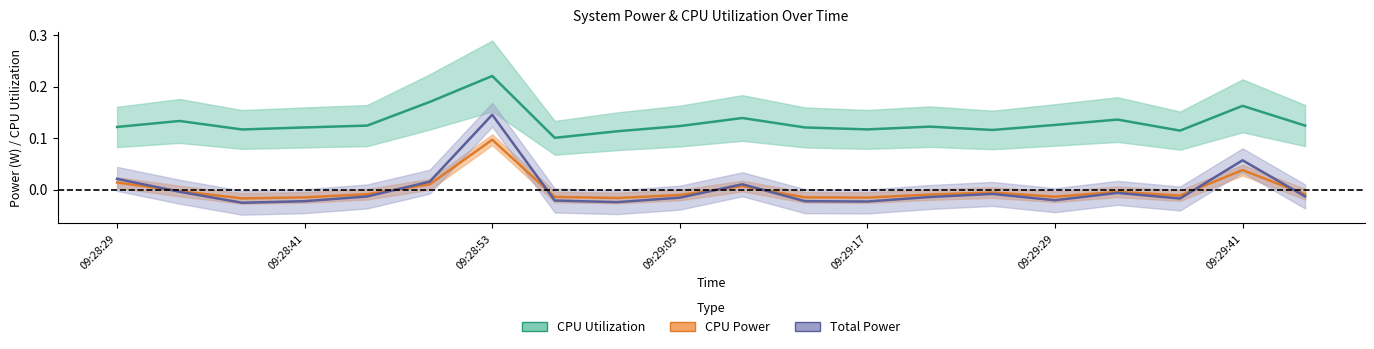

Reading left to right, what are all the values shown in this chart?

CPU Utilization: 09:28:29=0.1	09:28:33=0.1	09:28:37=0.1	09:28:41=0.1	09:28:45=0.1	09:28:49=0.2	09:28:53=0.2	09:28:57=0.1	09:29:01=0.1	09:29:05=0.1	09:29:09=0.1	09:29:13=0.1	09:29:17=0.1	09:29:21=0.1	09:29:25=0.1	09:29:29=0.1	09:29:33=0.1	09:29:37=0.1	09:29:41=0.2	09:29:45=0.1
CPU Power: 09:28:29=0.0	09:28:33=-0.0	09:28:37=-0.0	09:28:41=-0.0	09:28:45=-0.0	09:28:49=0.0	09:28:53=0.1	09:28:57=-0.0	09:29:01=-0.0	09:29:05=-0.0	09:29:09=0.0	09:29:13=-0.0	09:29:17=-0.0	09:29:21=-0.0	09:29:25=-0.0	09:29:29=-0.0	09:29:33=-0.0	09:29:37=-0.0	09:29:41=0.0	09:29:45=-0.0
Total Power: 09:28:29=0.0	09:28:33=-0.0	09:28:37=-0.0	09:28:41=-0.0	09:28:45=-0.0	09:28:49=0.0	09:28:53=0.1	09:28:57=-0.0	09:29:01=-0.0	09:29:05=-0.0	09:29:09=0.0	09:29:13=-0.0	09:29:17=-0.0	09:29:21=-0.0	09:29:25=-0.0	09:29:29=-0.0	09:29:33=-0.0	09:29:37=-0.0	09:29:41=0.1	09:29:45=-0.0